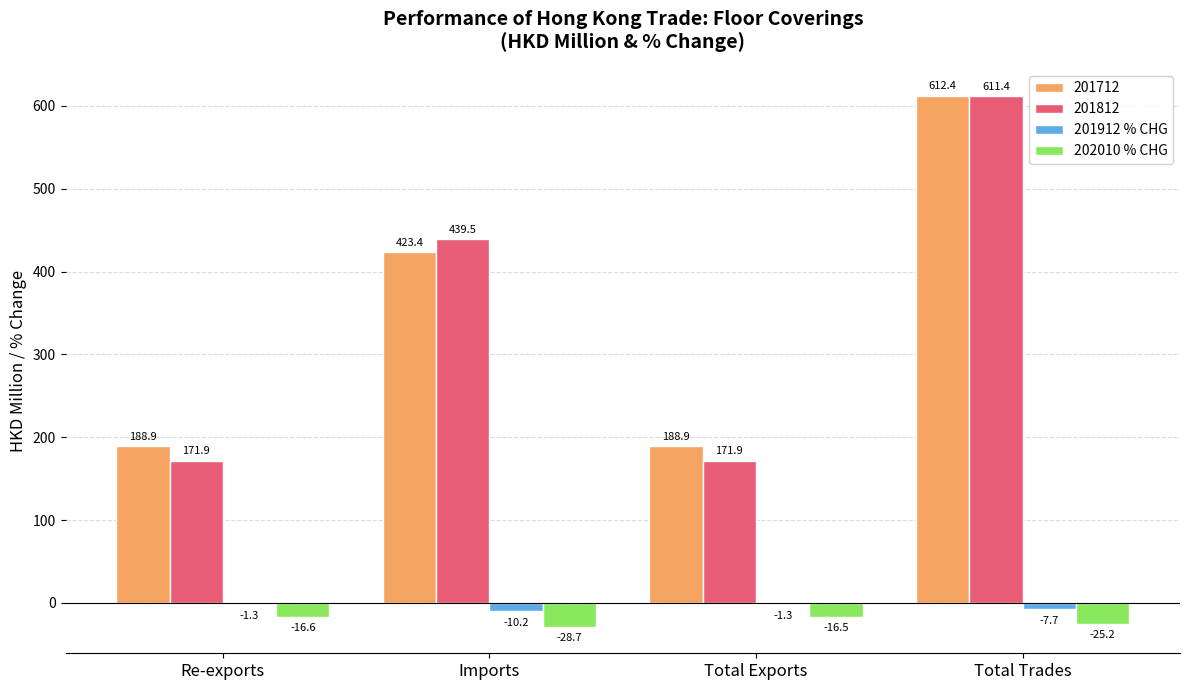

Is the value of 202010 % CHG at Re-exports greater than the value of 201912 % CHG at Total Exports?

No